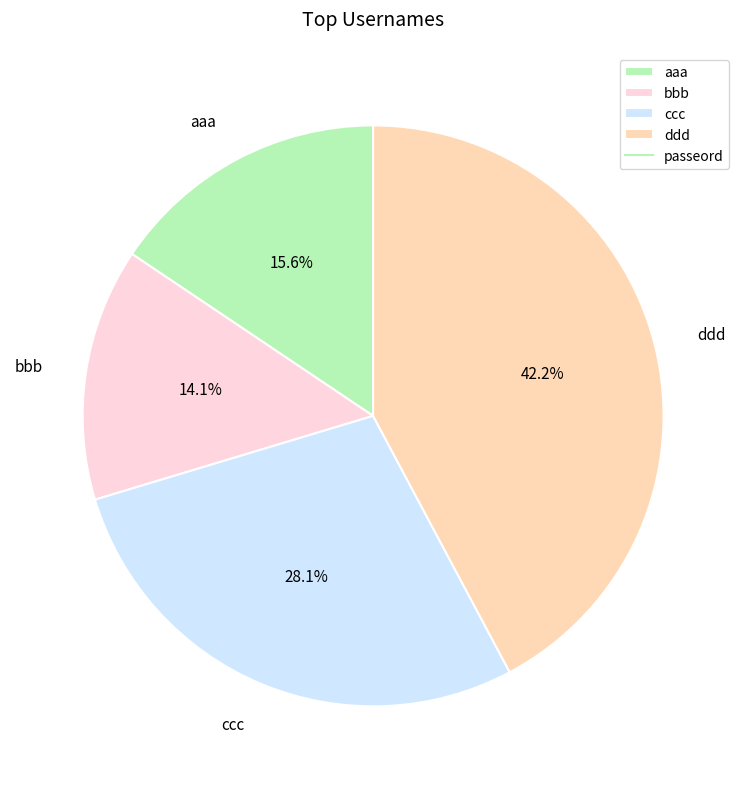

To the nearest percent, what is the combined percentage of ccc and ddd?

70%